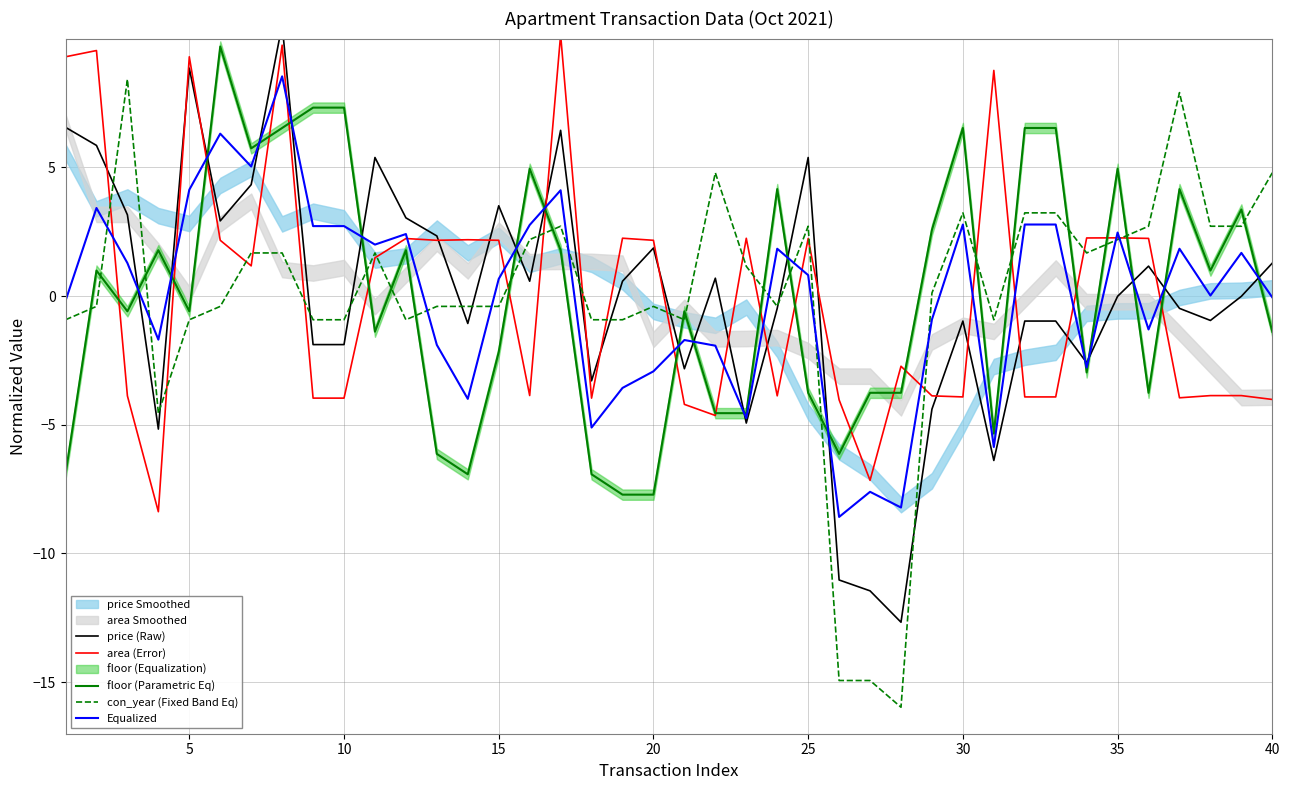

How many negative values does the area (Error) series have?

20